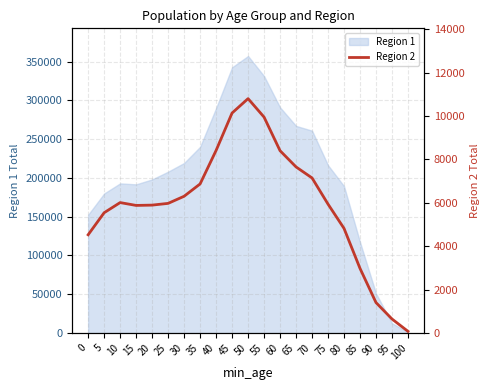

At which category does the chart reach its peak across all series?

50